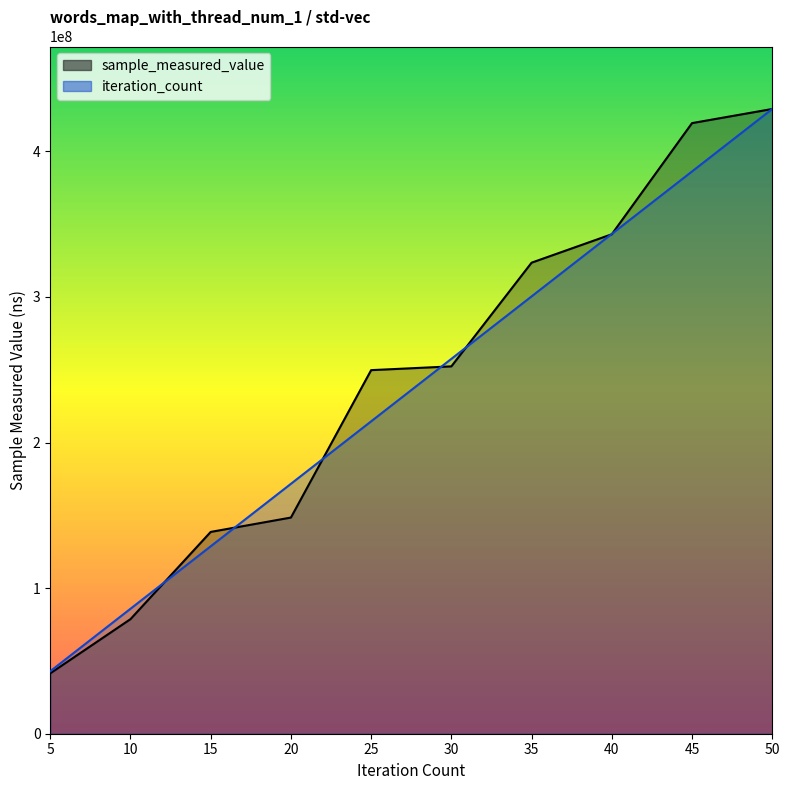

True or false: sample_measured_value and iteration_count intersect in this chart.

True